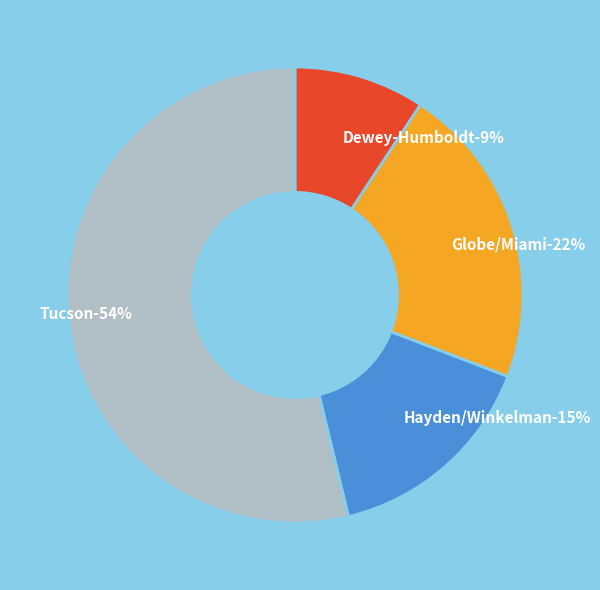

Between Tucson and Globe/Miami, which is larger?

Tucson